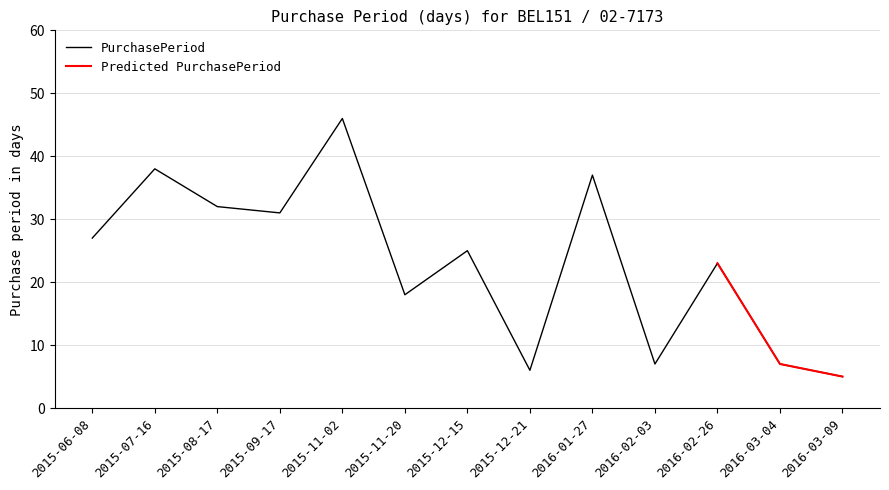

What is the minimum value shown in the chart?

5